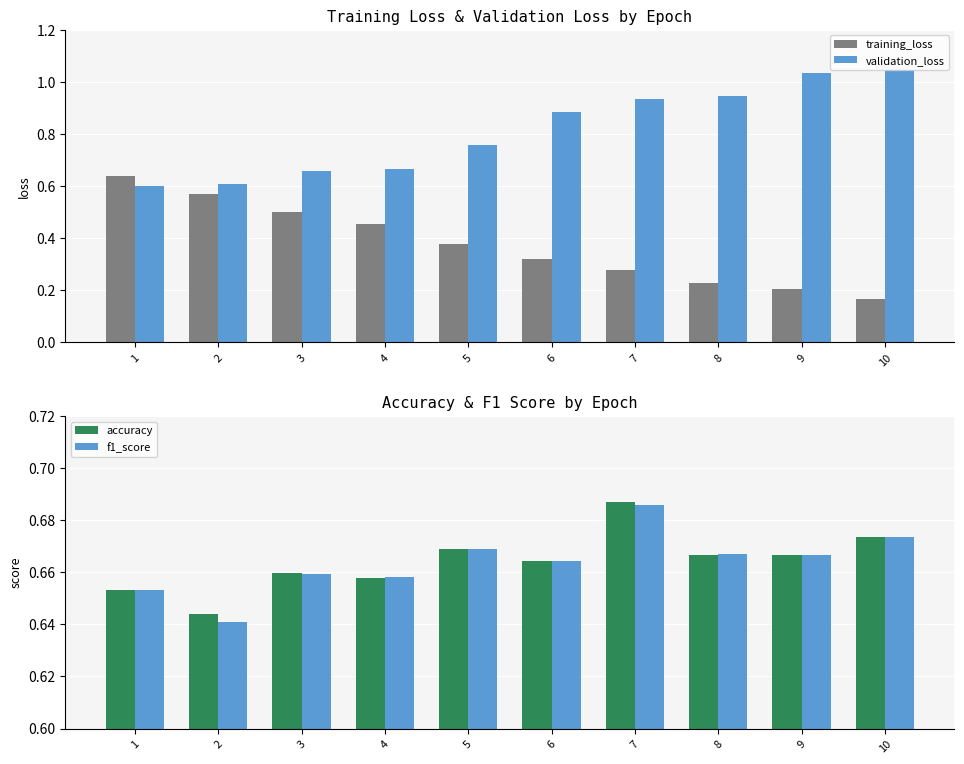

Is the value of accuracy at 9 greater than the value of validation_loss at 6?

No